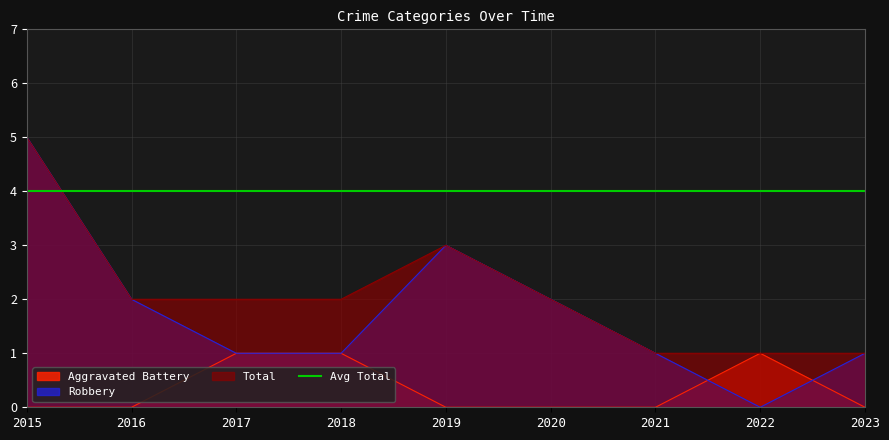

The Robbery series shows 0 at 2016. True or false?

False